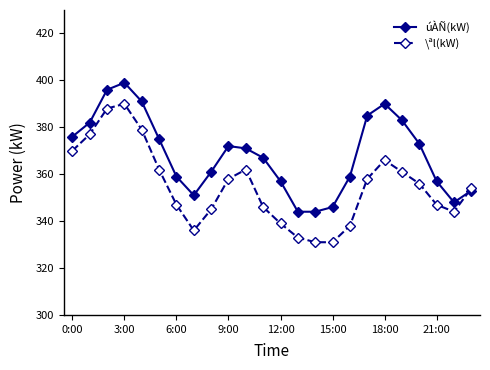

Which series ends up on top after the final intersection of \ªl(kW) and úÀÑ(kW)?

\ªl(kW)